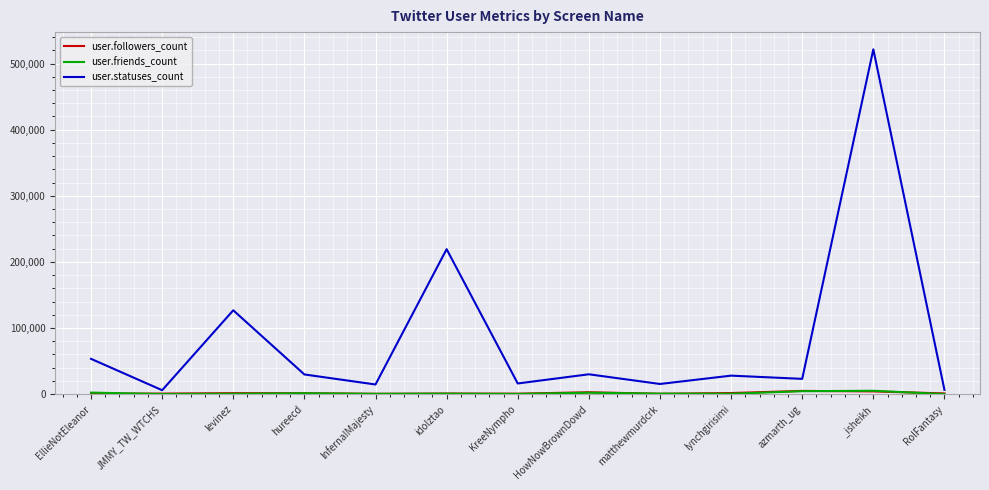

What is the sum of all user.statuses_count values?

1089714